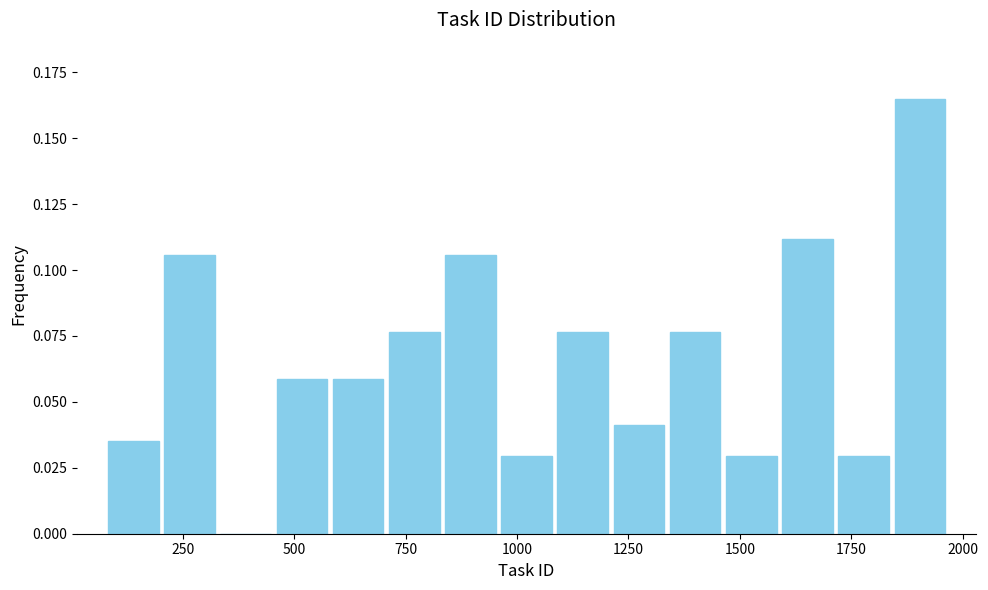

Around what value on the x-axis is the tallest bar? Give the approximate position of its centre, as read against the axis.

1900